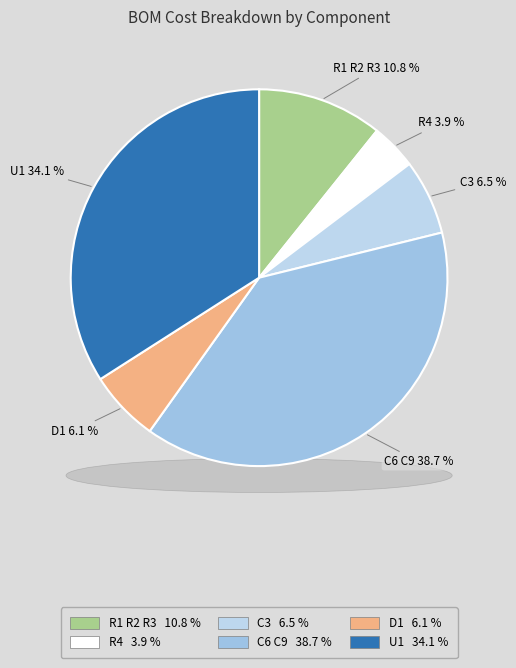

Does any single category account for the majority?

No